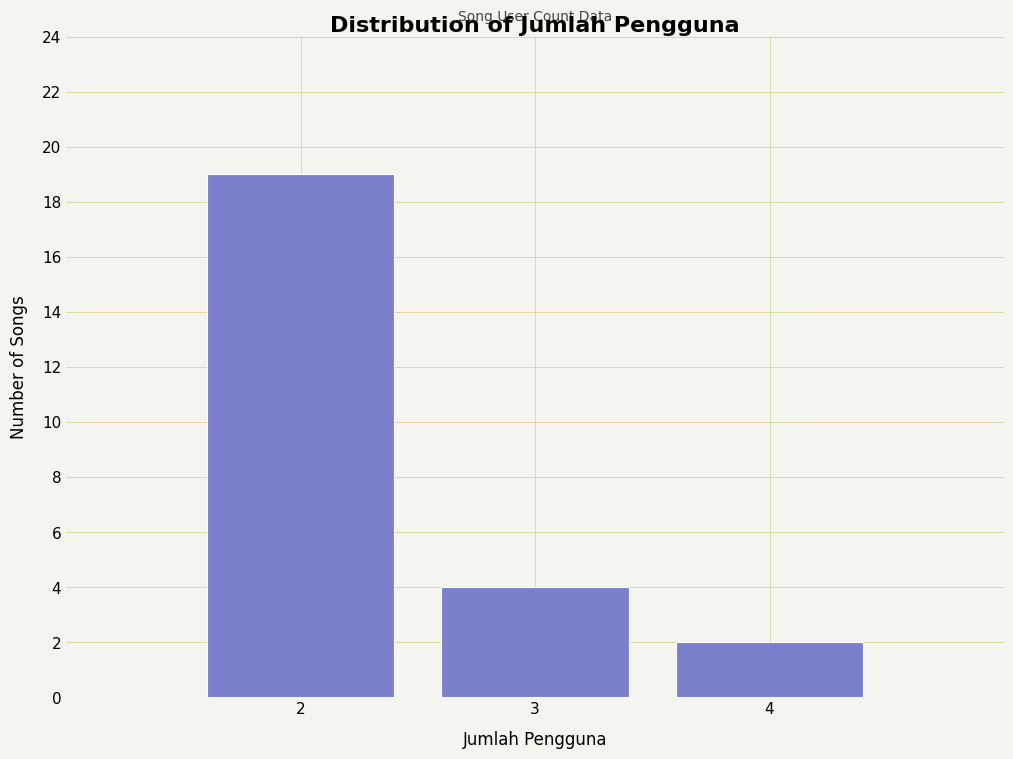

Reading left to right, transcribe this chart: for each bar, give the range it covers on the x-axis and its height. The values are not printed on the chart, so give them approximately, as read against the axis.

1.5 to 2.5: 19
2.5 to 3.5: 4
3.5 to 4.5: 2